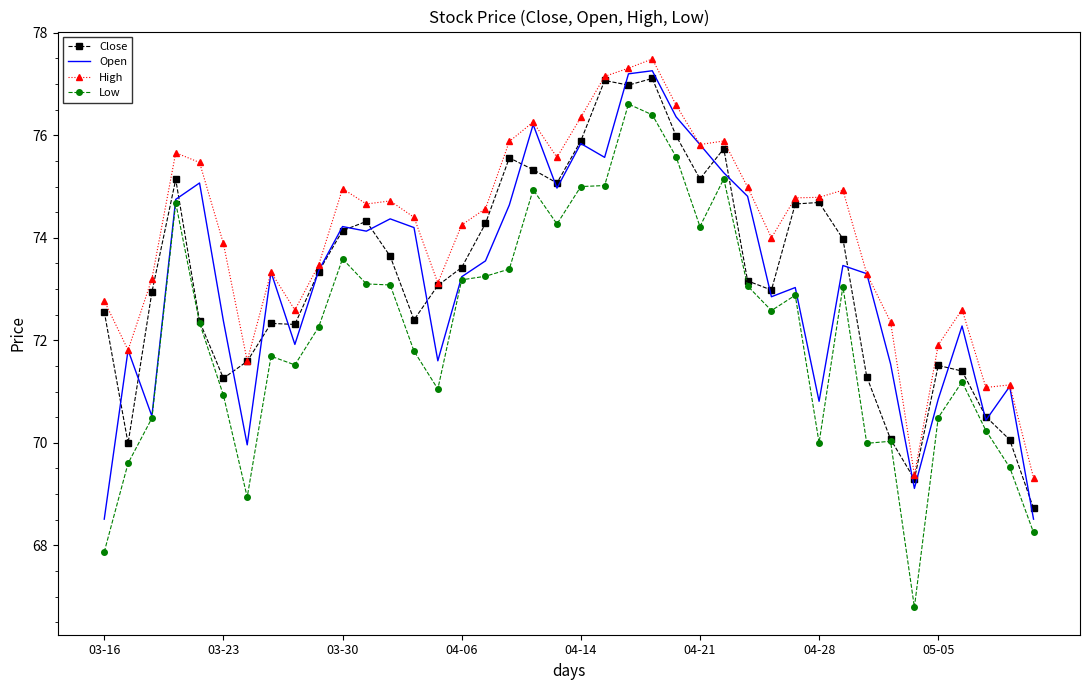

What are all the series names shown in the legend?

Close, Open, High, Low